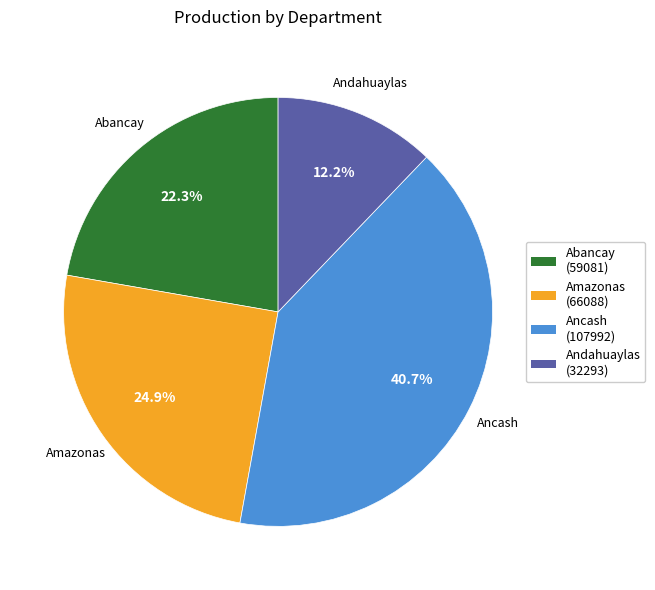

Does any single category account for the majority?

No